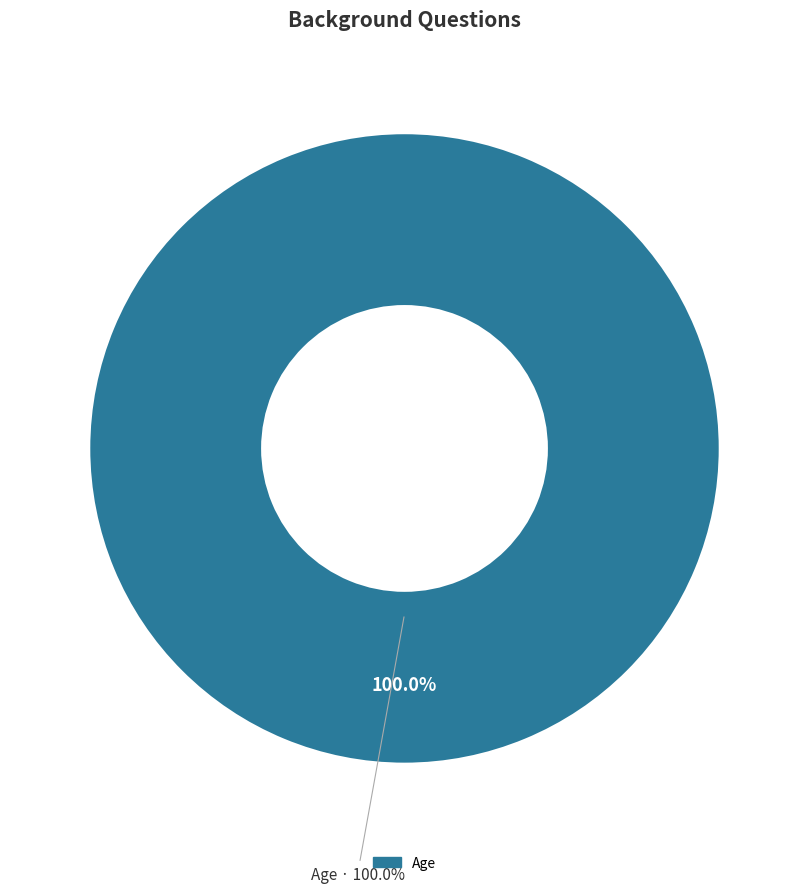

What is the majority slice?

Age